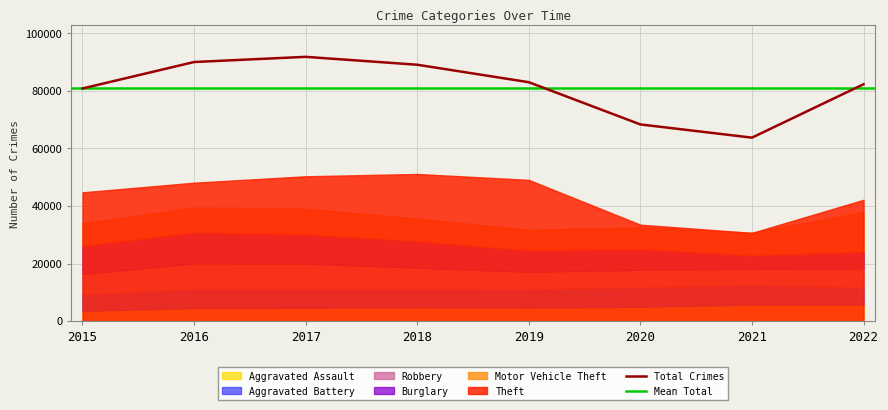

The value of Total Crimes at 2022 is 82274. True or false?

True